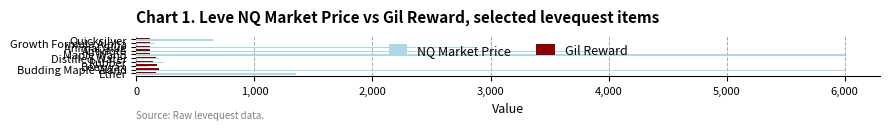

Rank the series by their maximum value, from lowest to highest.

Gil Reward, NQ Market Price